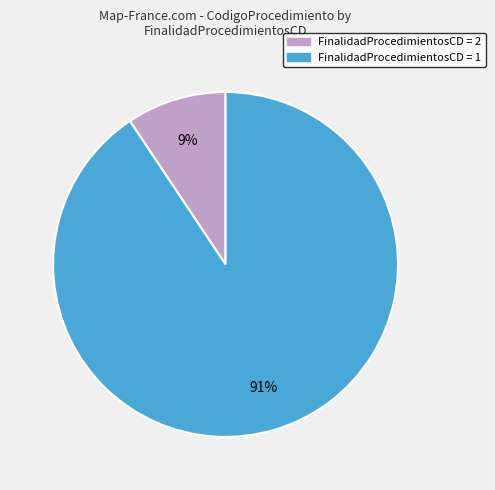

Is there a majority slice in this chart?

Yes